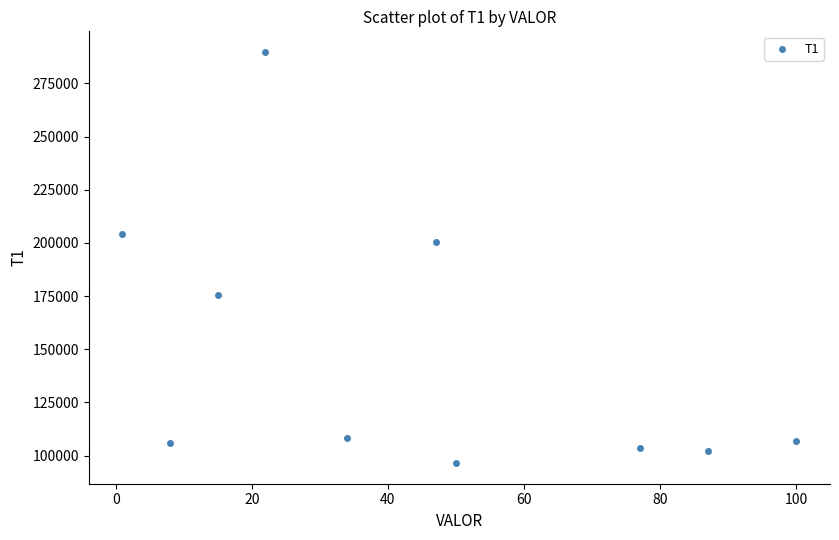

What Y value in the scatter plot is closest to 193100?

200400